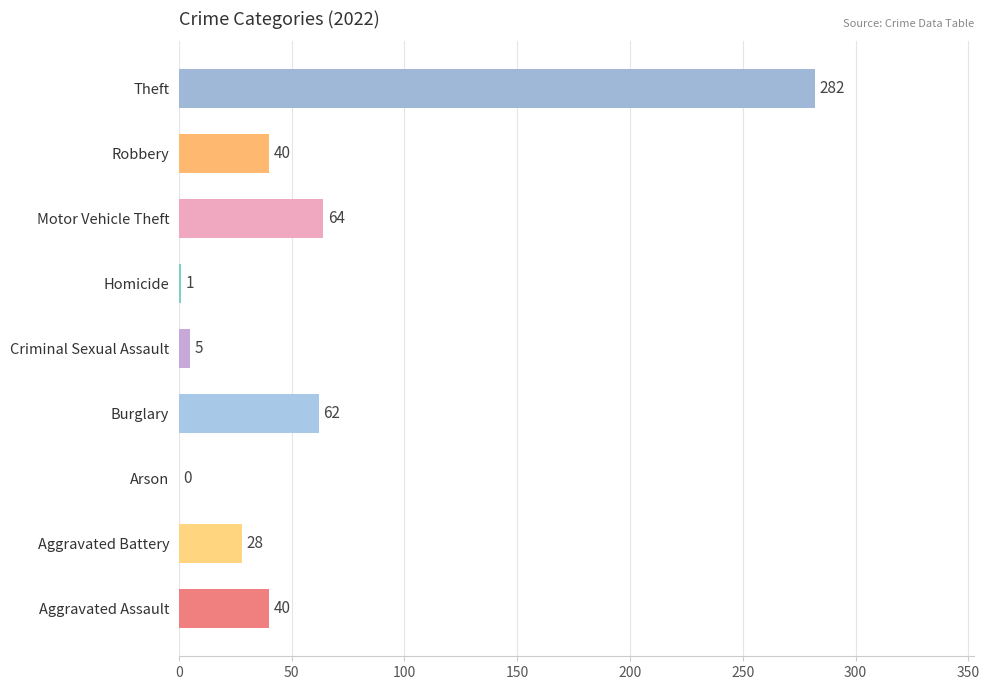

What value does the data have at Robbery, to the nearest 10?

40